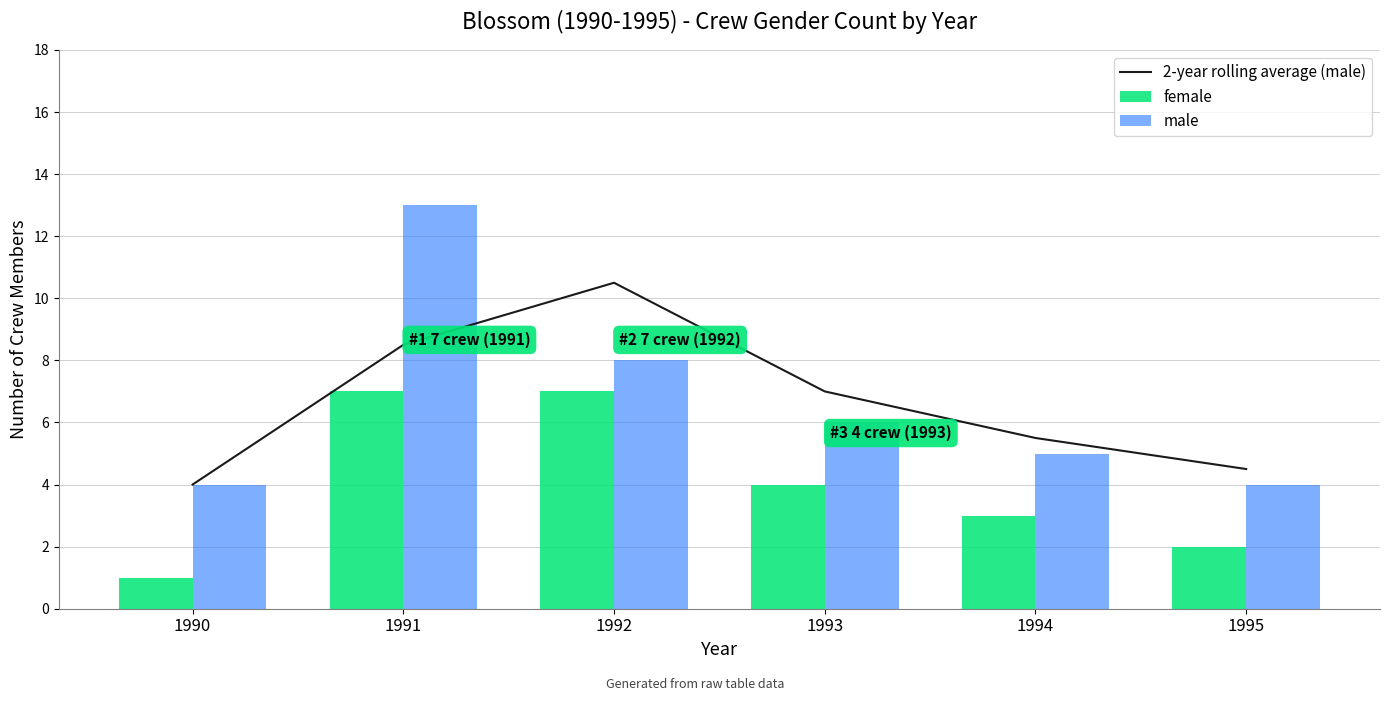

How many distinct data groups are displayed?

3